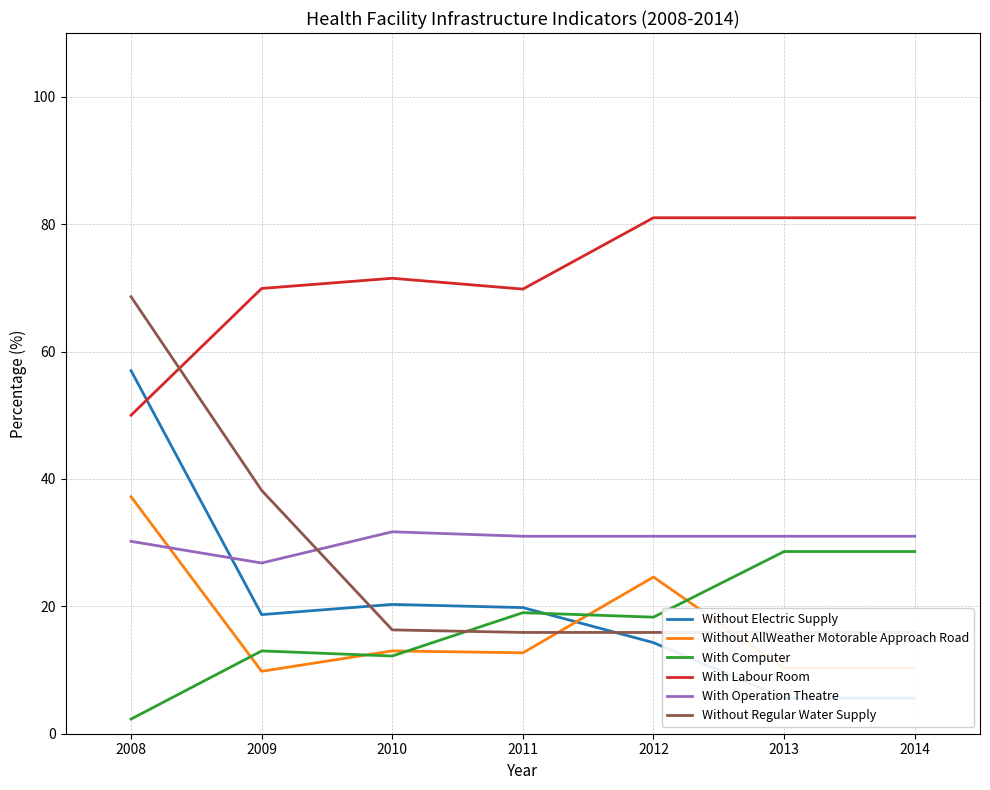

Where is With Labour Room nearest to the value 65?

2011